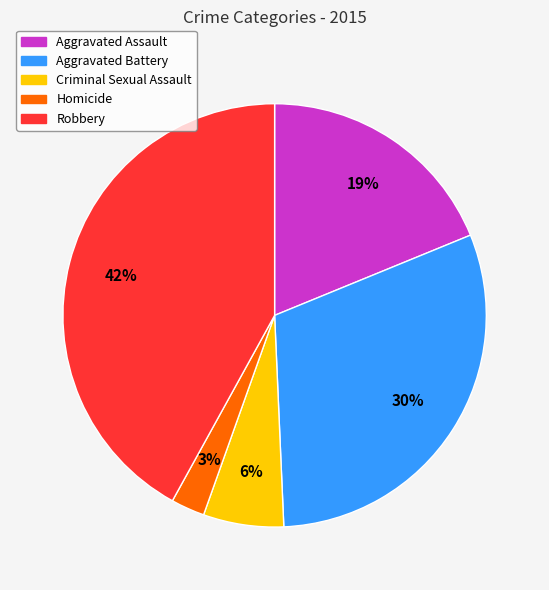

Combined, do Homicide and Aggravated Assault account for over 50%?

No